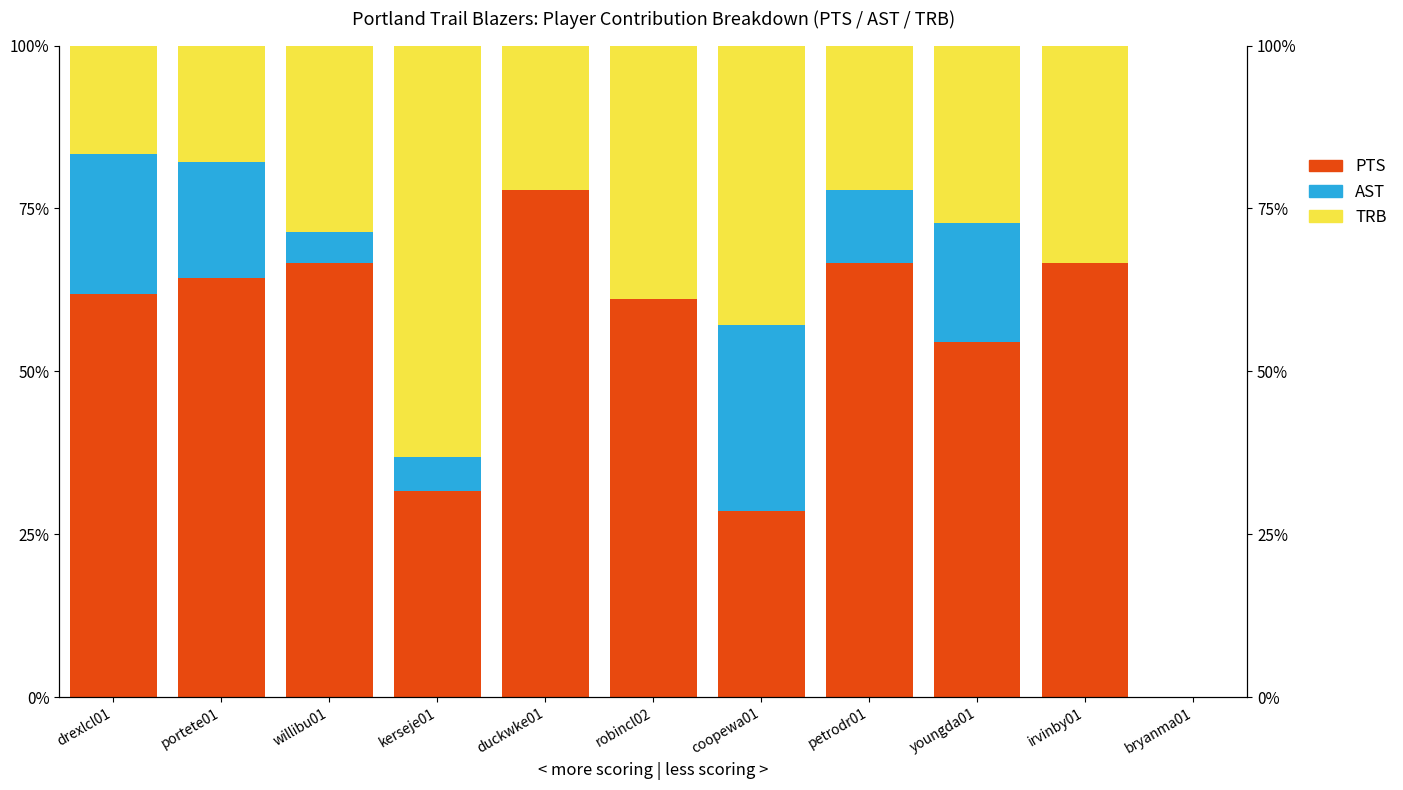

List the labels in order of TRB value, largest first.

kerseje01, coopewa01, robincl02, irvinby01, willibu01, bryanma01, youngda01, duckwke01, petrodr01, portete01, drexlcl01